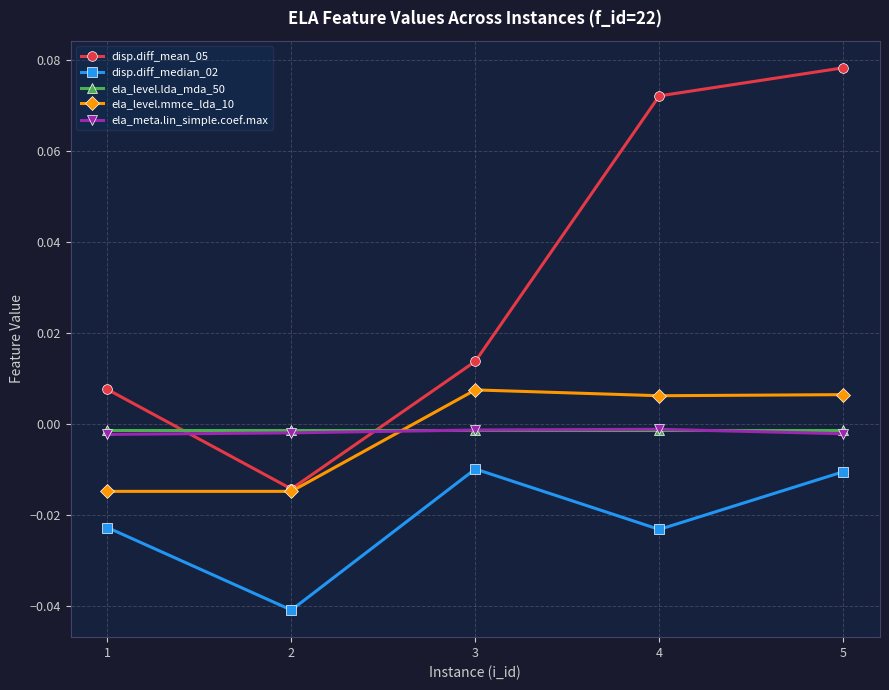

True or false: disp.diff_median_02 and ela_level.mmce_lda_10 intersect in this chart.

False